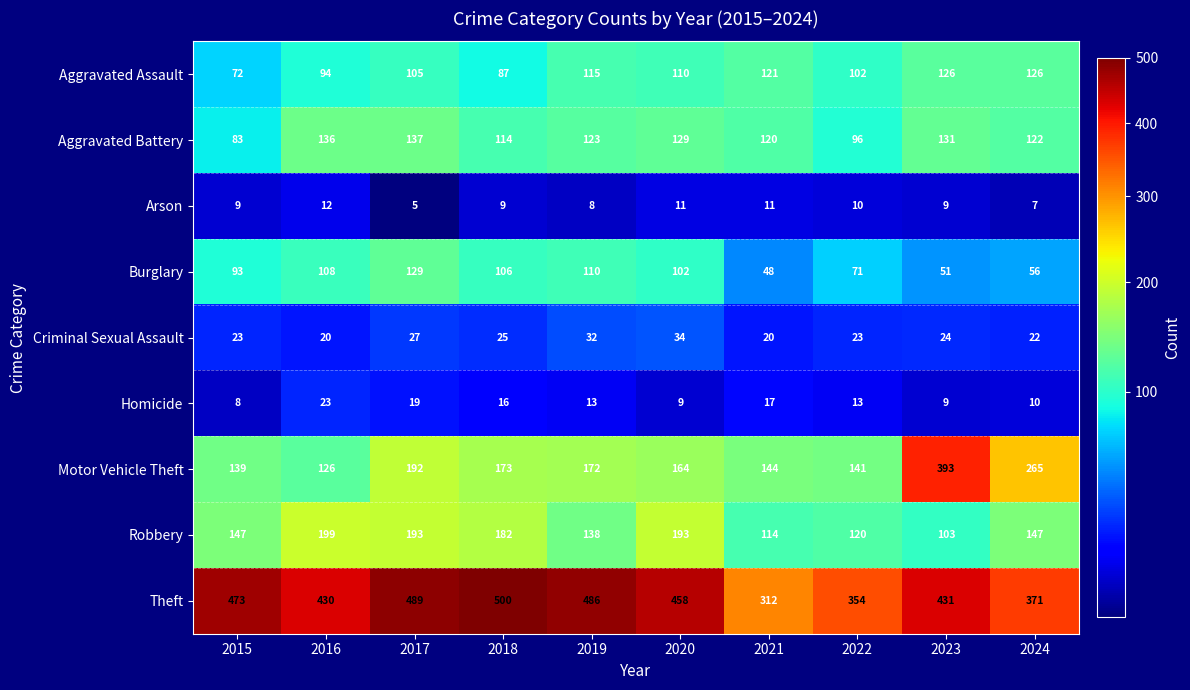

What value does the Homicide series have at 2020, to the nearest 5?

10